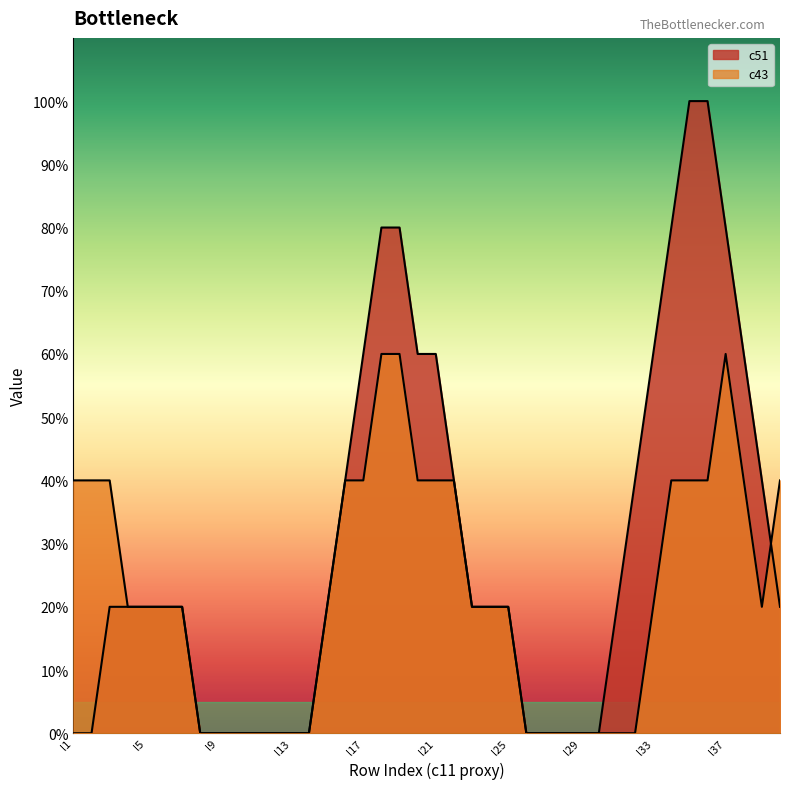

Where is c51 nearest to the value 0?

l1